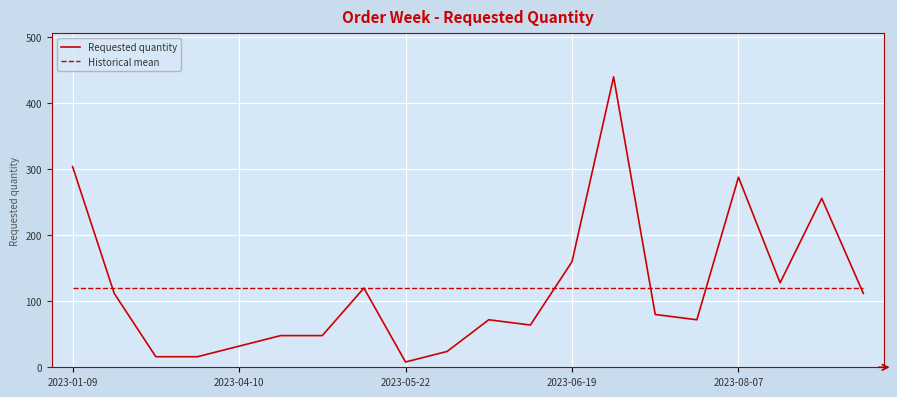

Which series has the largest range (max minus min)?

Requested quantity